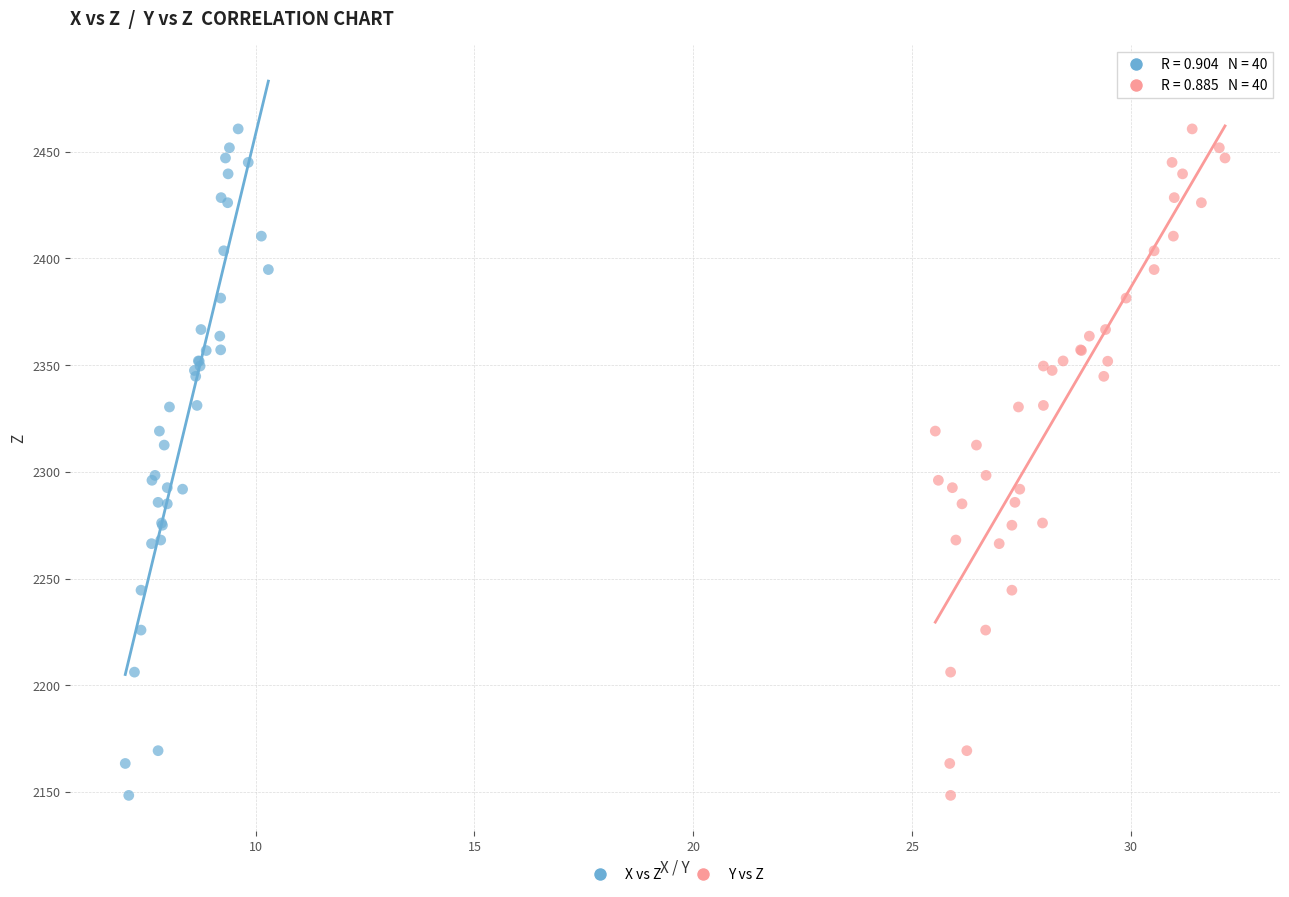

What are all the series names shown in the legend?

X vs Z, Y vs Z